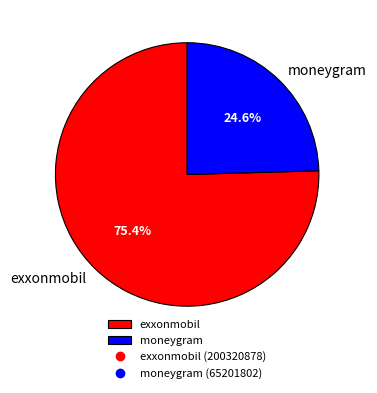

Which slice represents more than half of the pie?

exxonmobil